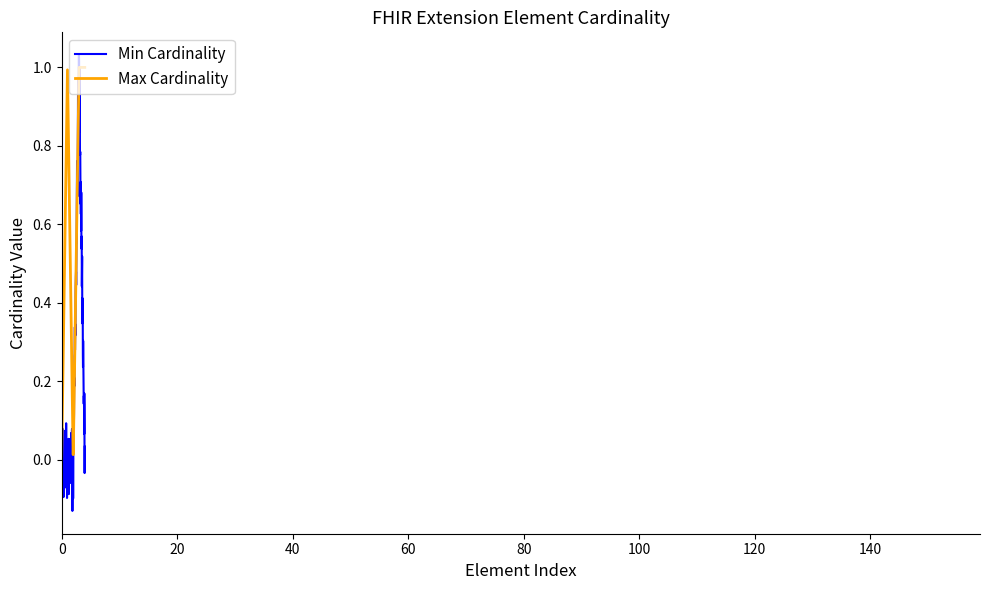

Rank the series by their average value, from lowest to highest.

Min Cardinality, Max Cardinality